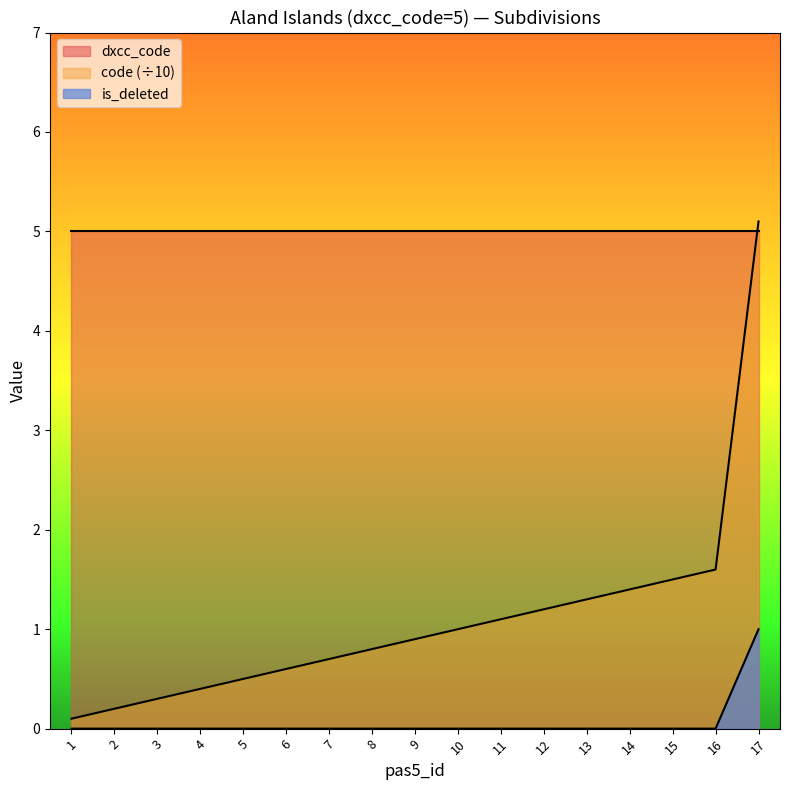

Which series has the widest spread of values?

code (÷10)